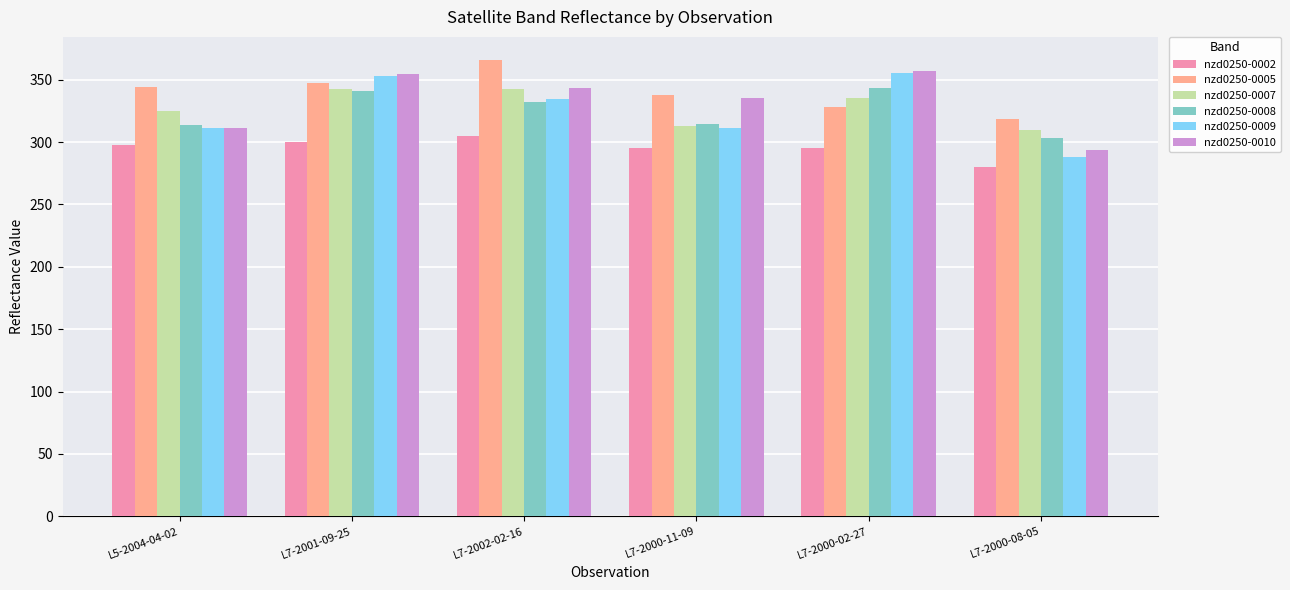

What is the average value of the nzd0250-0005 series?

340.3